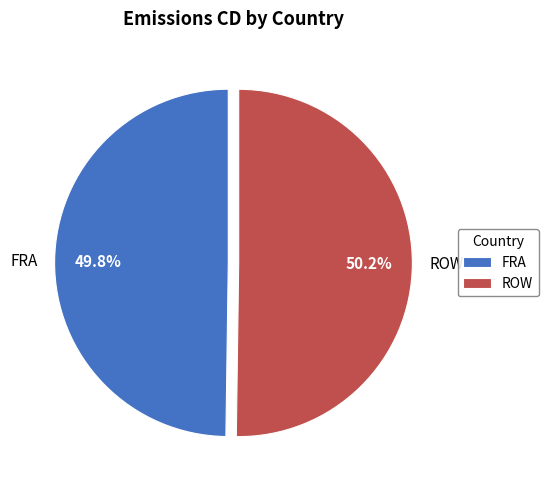

How many slices are in this pie chart?

2